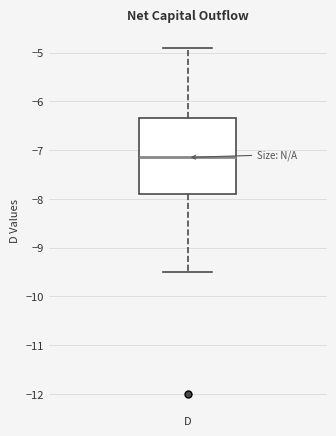

Where is the upper edge of the box for D on the y-axis? The values are not printed on the chart, so give them approximately, as read against the axis.

-6.3